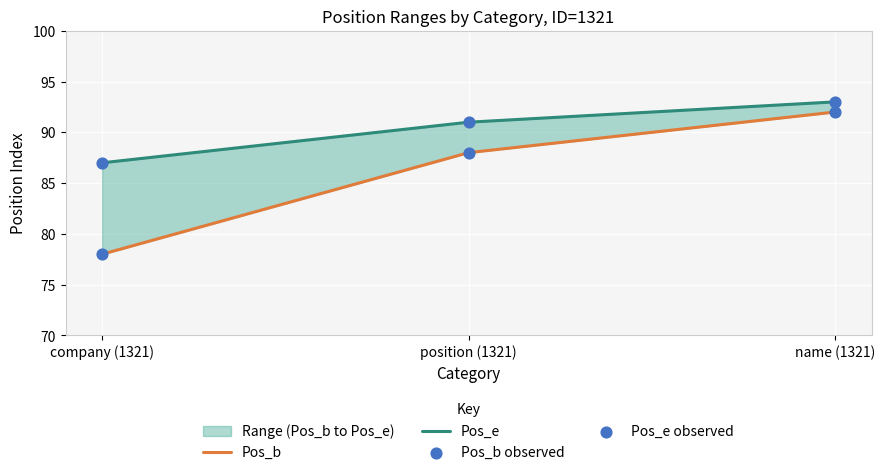

At how many categories does at least one series exceed 92?

1